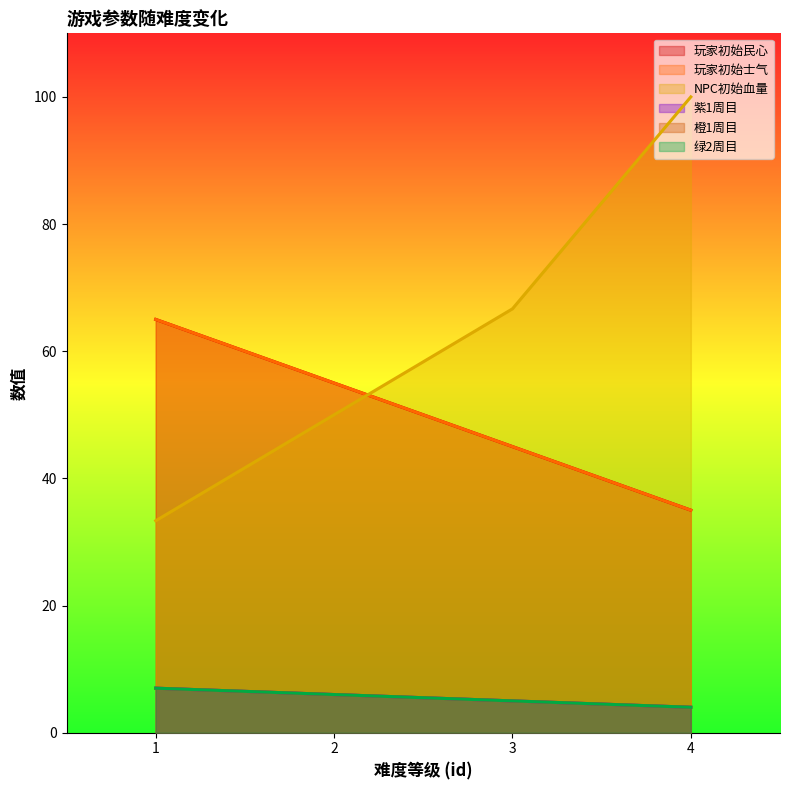

Which series has the largest total across all categories?

NPC初始血量